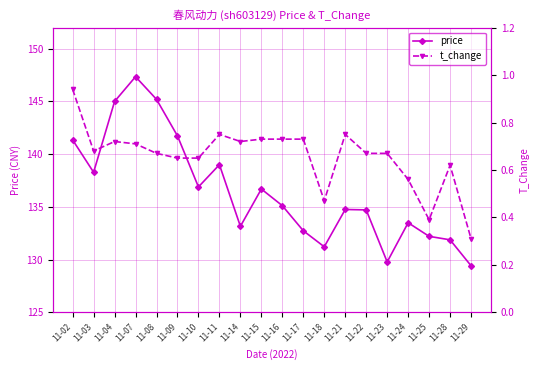

The price series shows 238.1 at 11-10. True or false?

False